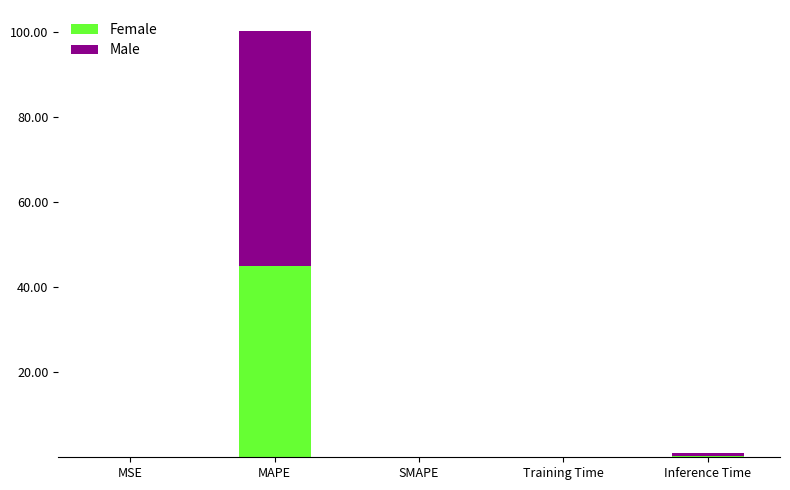

What is the total value across all series at MAPE?

100.1